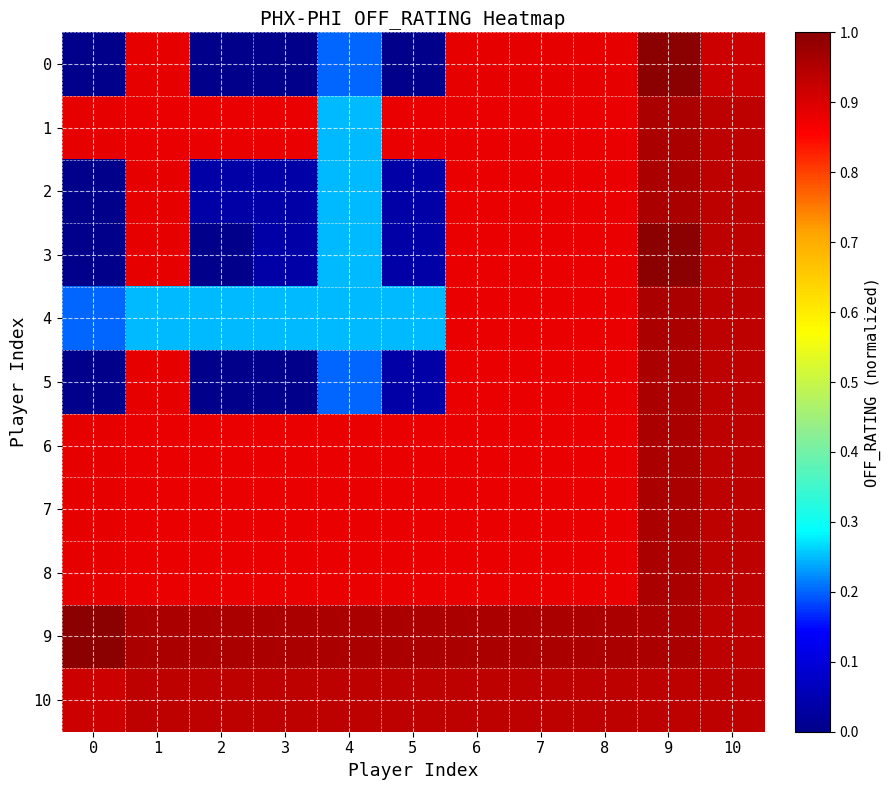

How many series are shown in this chart?

11